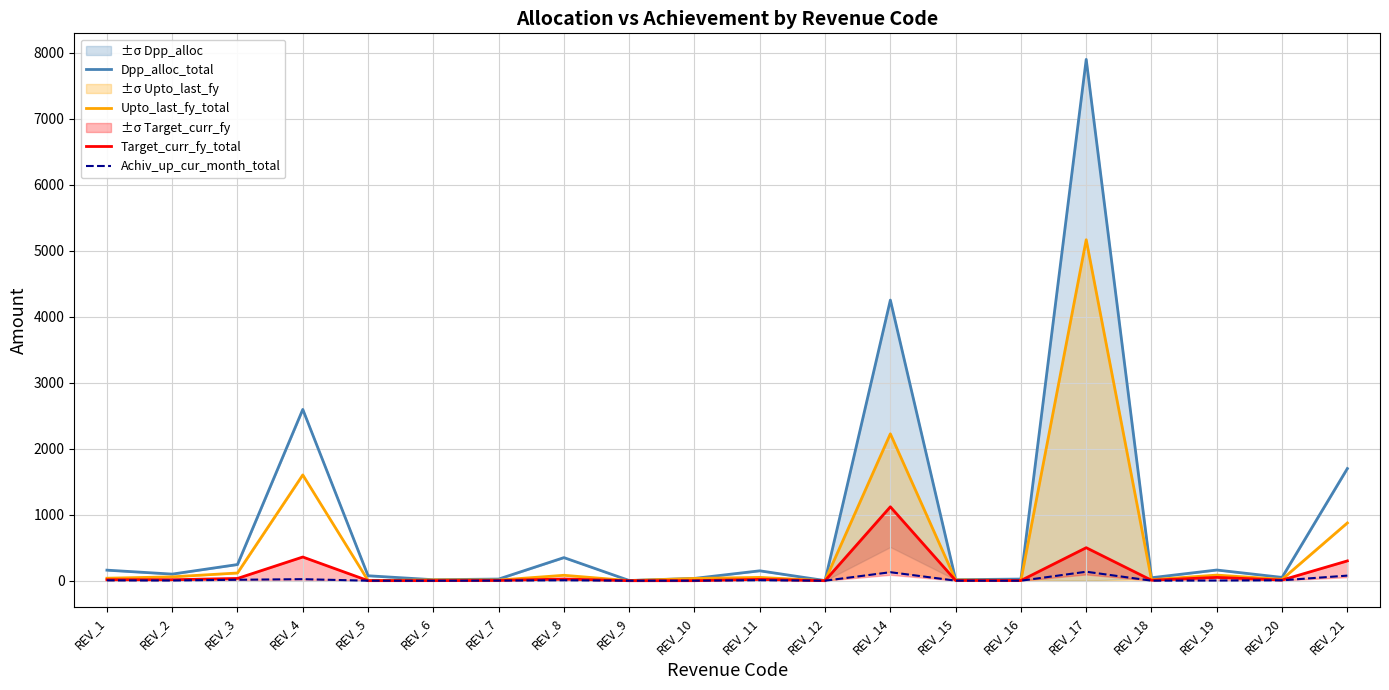

How many interior local peaks does the Target_curr_fy_total series have?

6